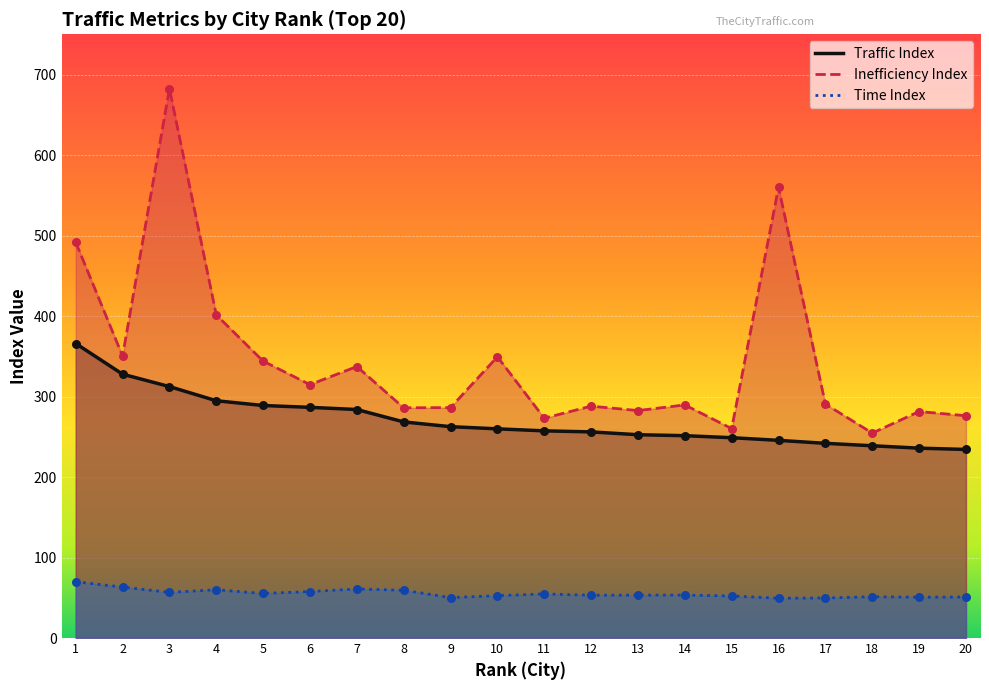

What is the total value across all series at 4?

756.2